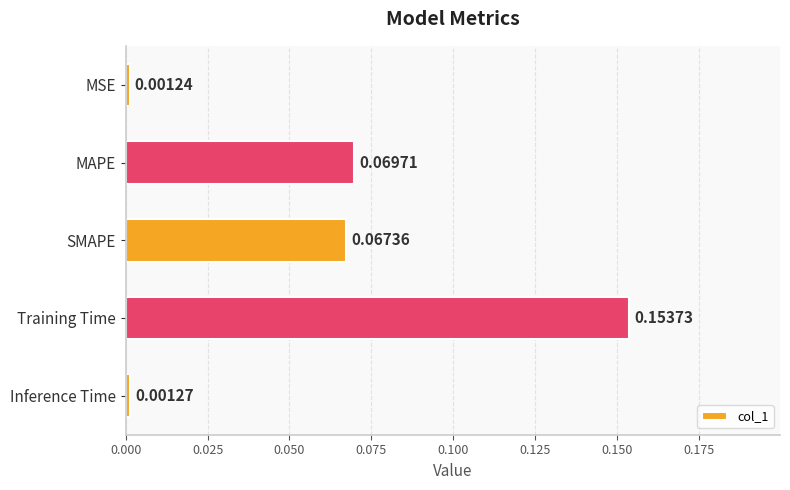

How many bars are there in total?

5